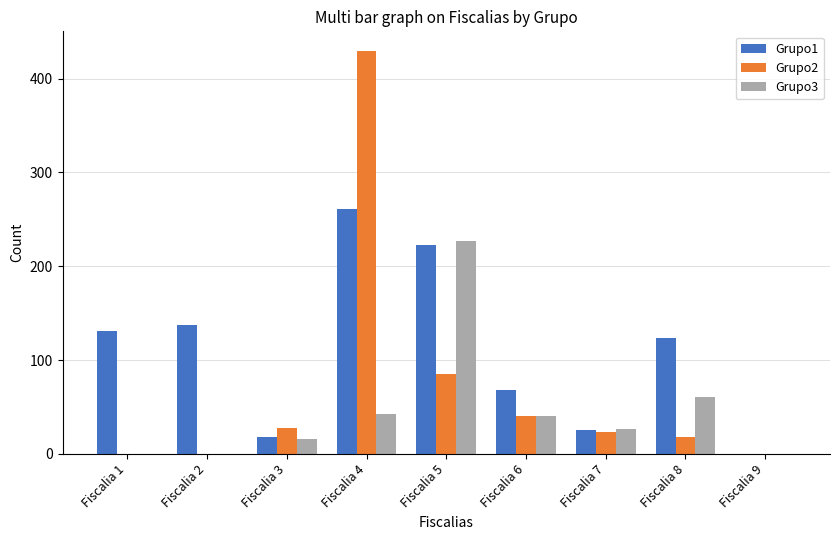

The value of Grupo2 at Fiscalia 9 is 0. True or false?

True